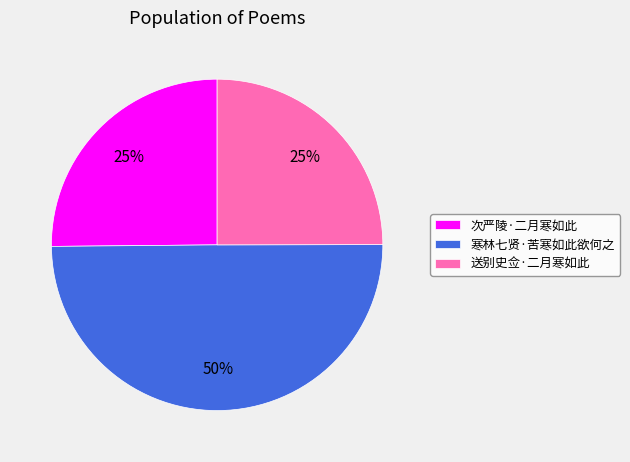

Which slice is the largest?

寒林七贤·苦寒如此欲何之